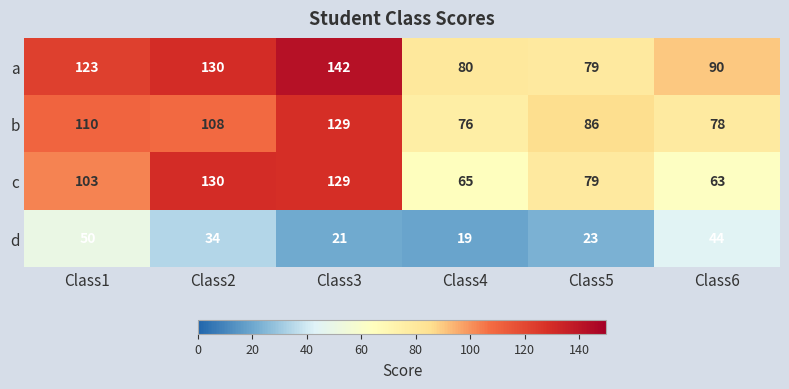

At Class1, list the series in order from largest to smallest.

a, b, c, d